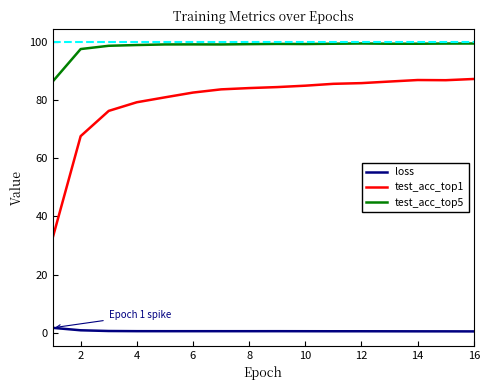

What is the difference between the second highest and minimum values in the test_acc_top5 series?

13.1